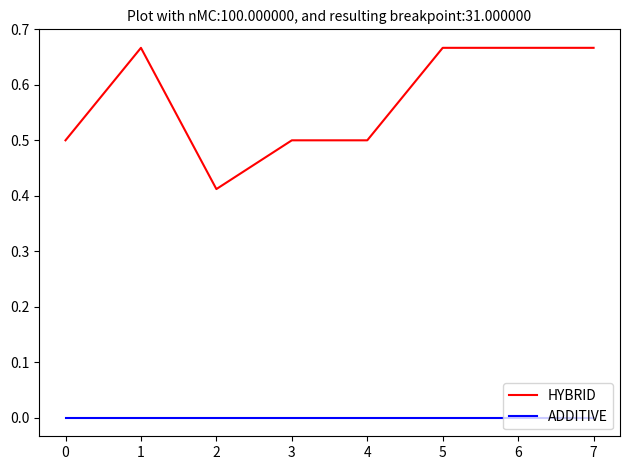

How many distinct data groups are displayed?

2